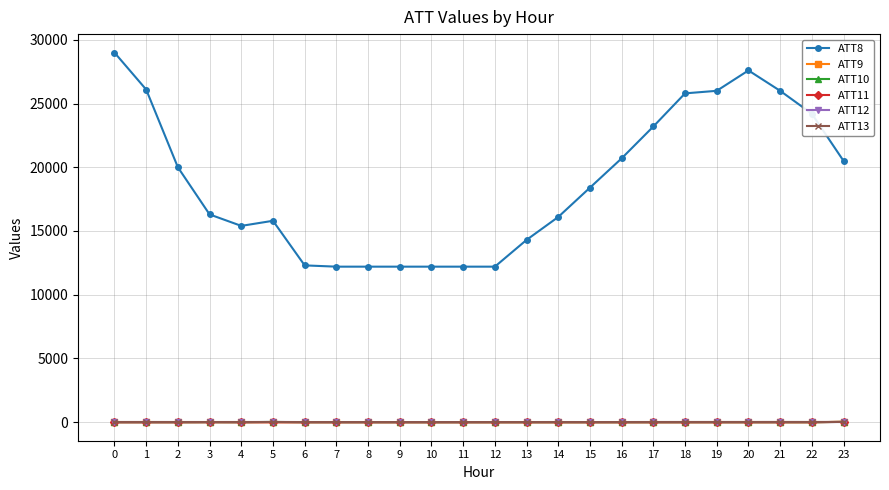

Which series has the largest total across all categories?

ATT8